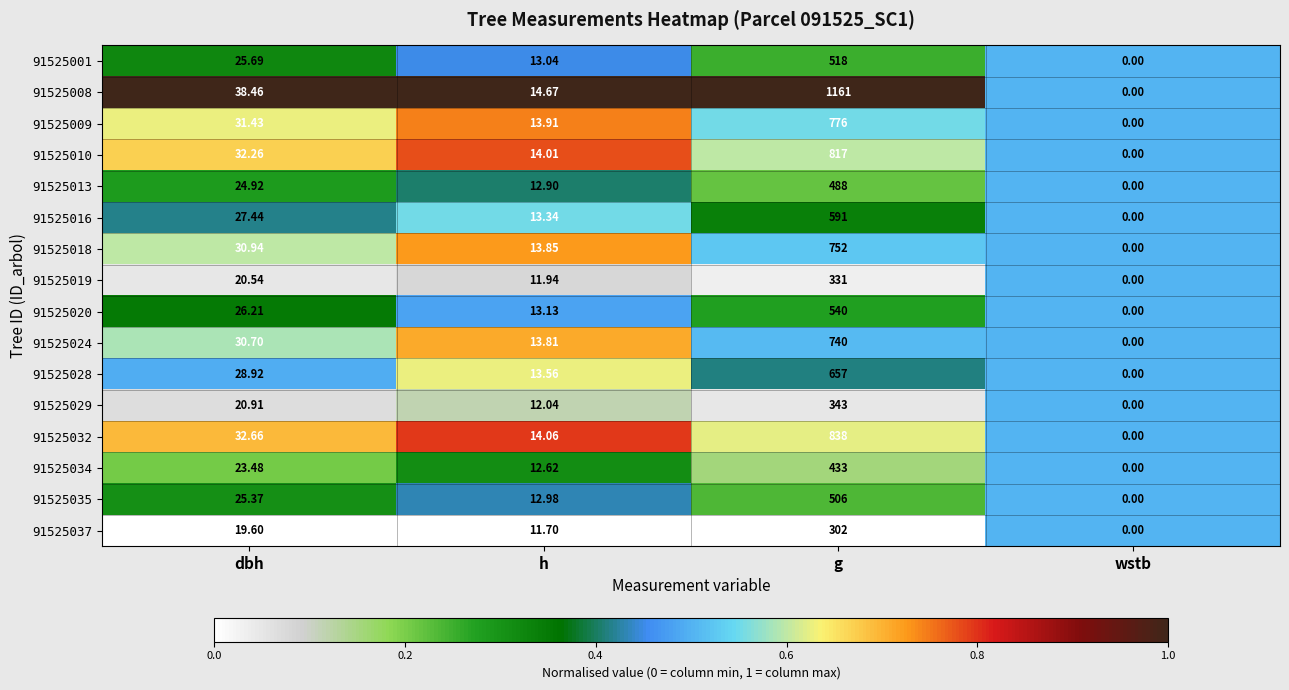

What is the total value across all series at wstb?

0.0